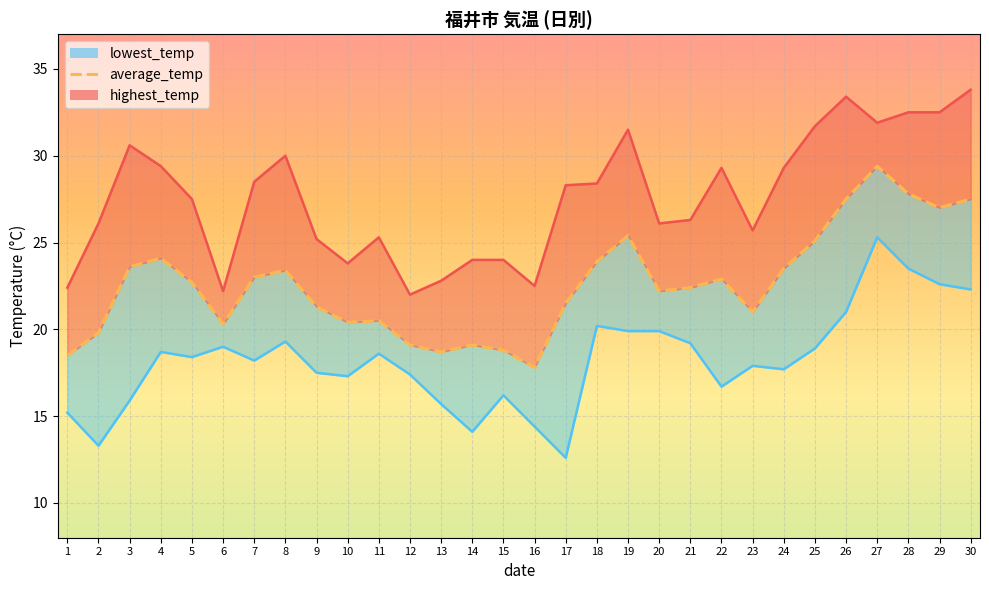

Where is lowest_temp nearest to the value 18?

23